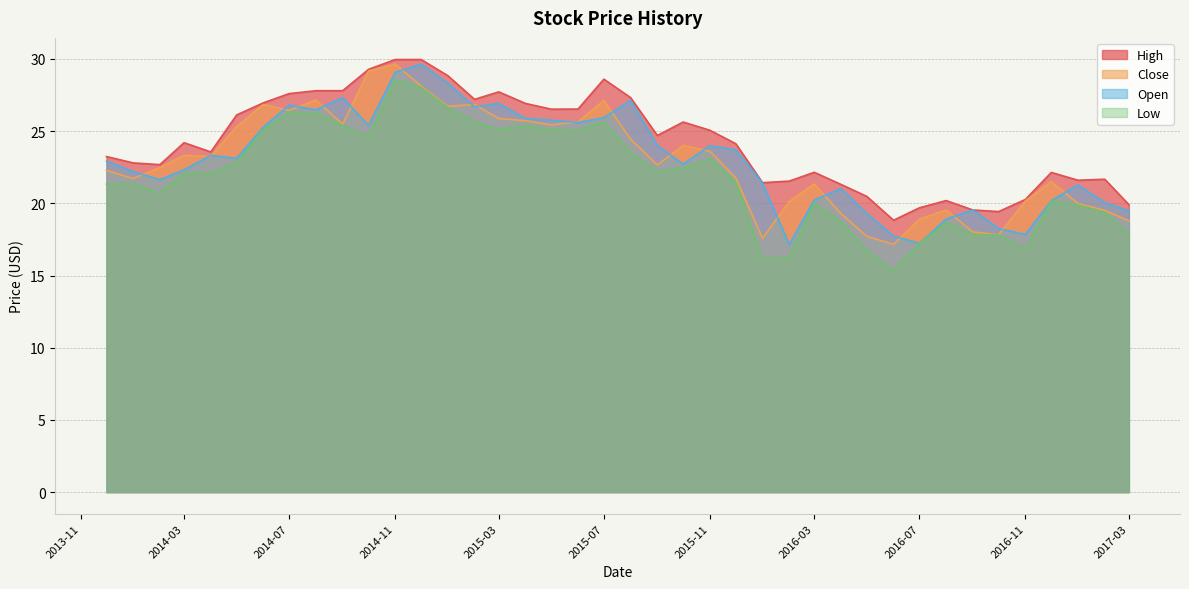

What is the highest value of the High series?

30.0